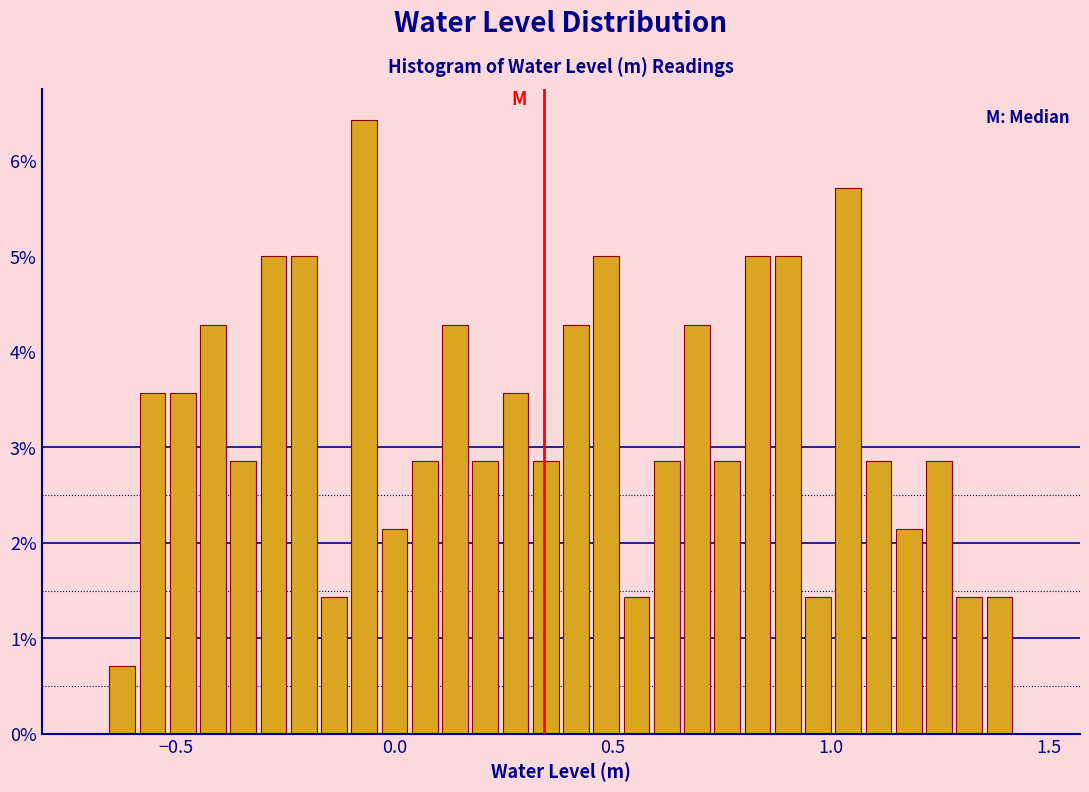

Read against the x-axis, roughly where is the centre of the tallest bar?

-0.05